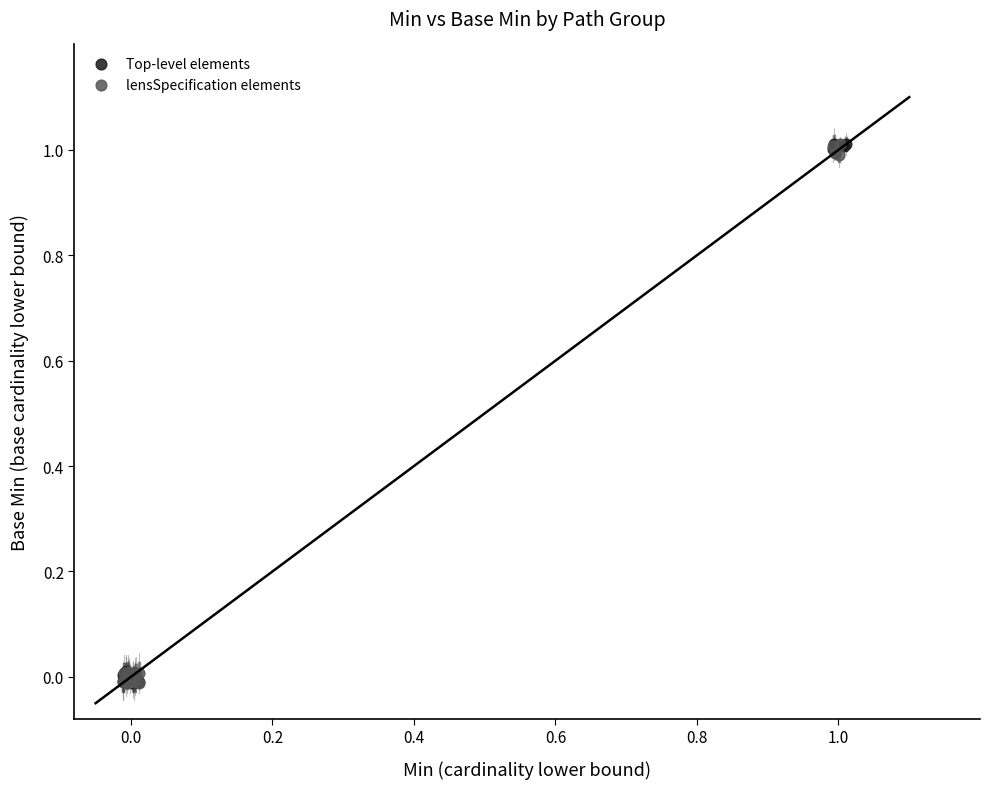

What are all the series names shown in the legend?

Top-level elements, lensSpecification elements